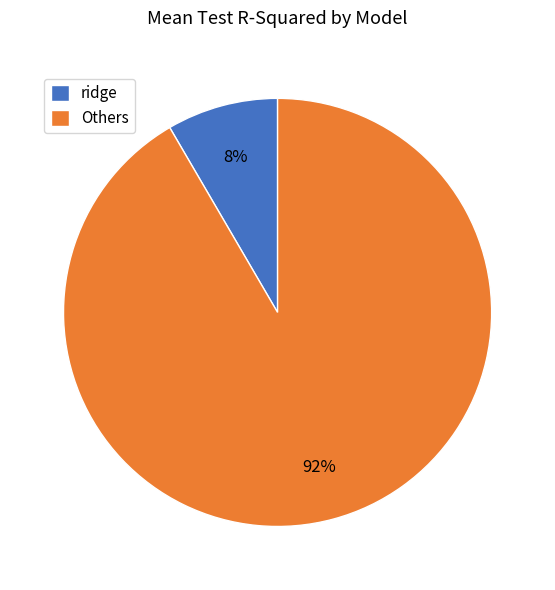

Does any single category account for the majority?

Yes